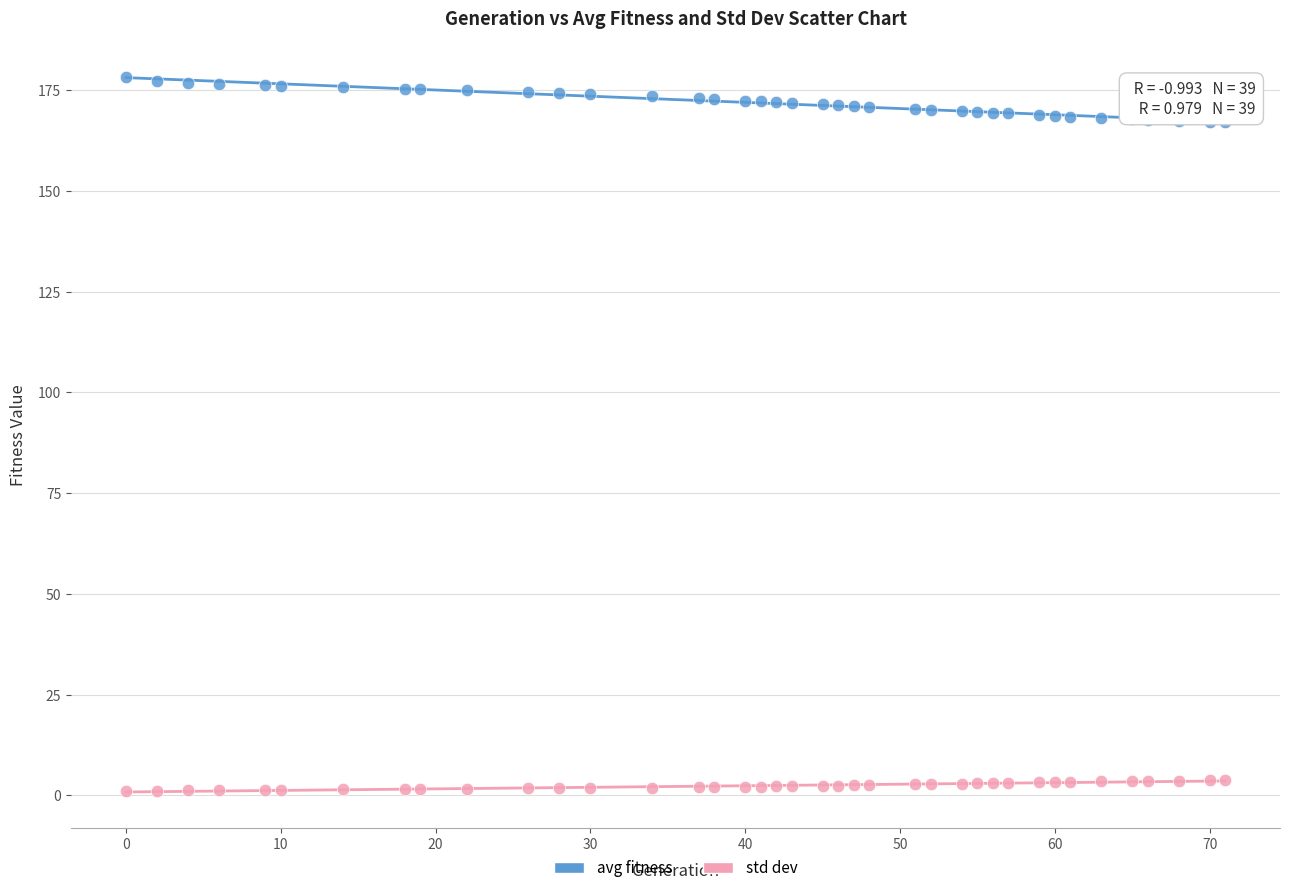

Across all data points, what is the range of X values (max minus min)?

71.0